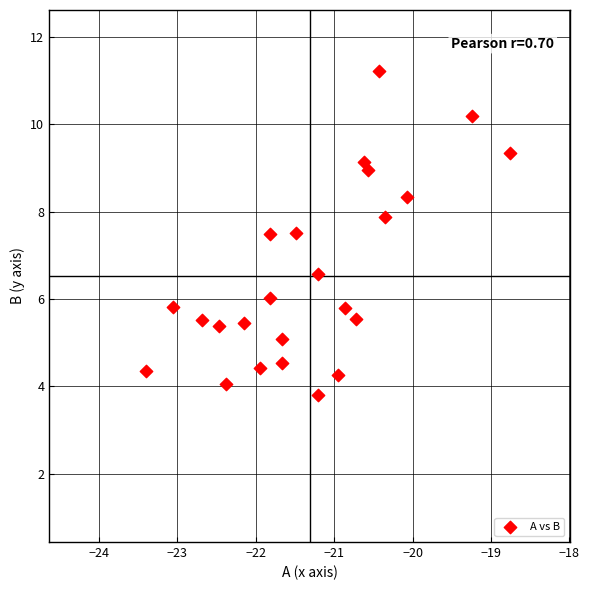

What is the range of Y values (max minus min)?

7.4